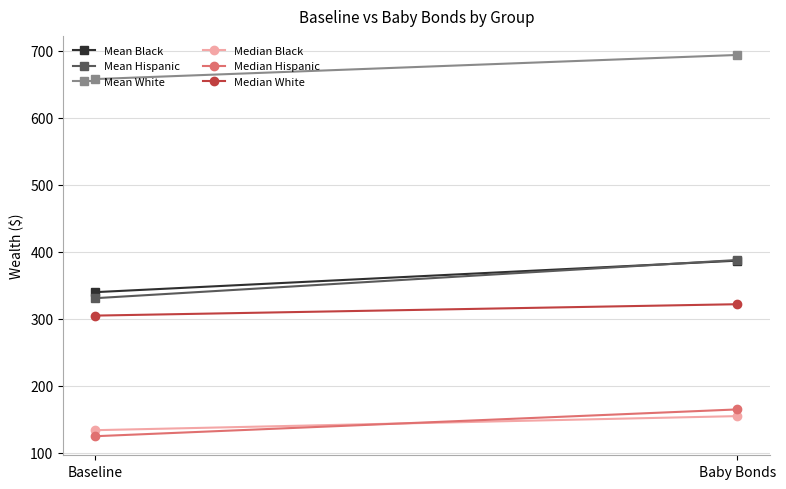

What is the value of the Mean Hispanic point at the 2nd from the left?

388